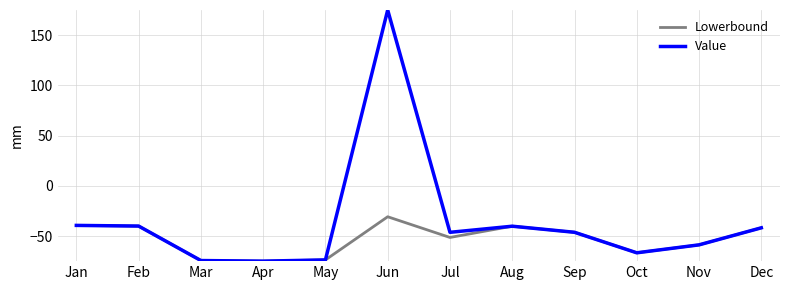

At which label is Lowerbound closest to -52?

Jul